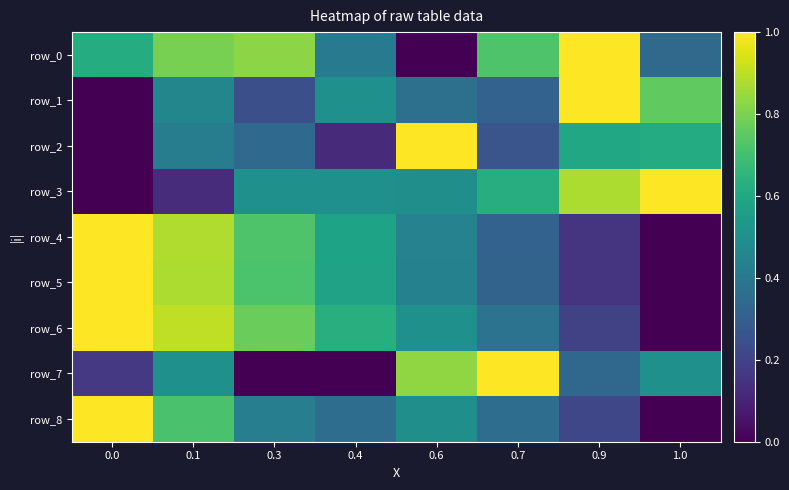

True or false: row_3 has a value of 1.7 at 1.0.

False